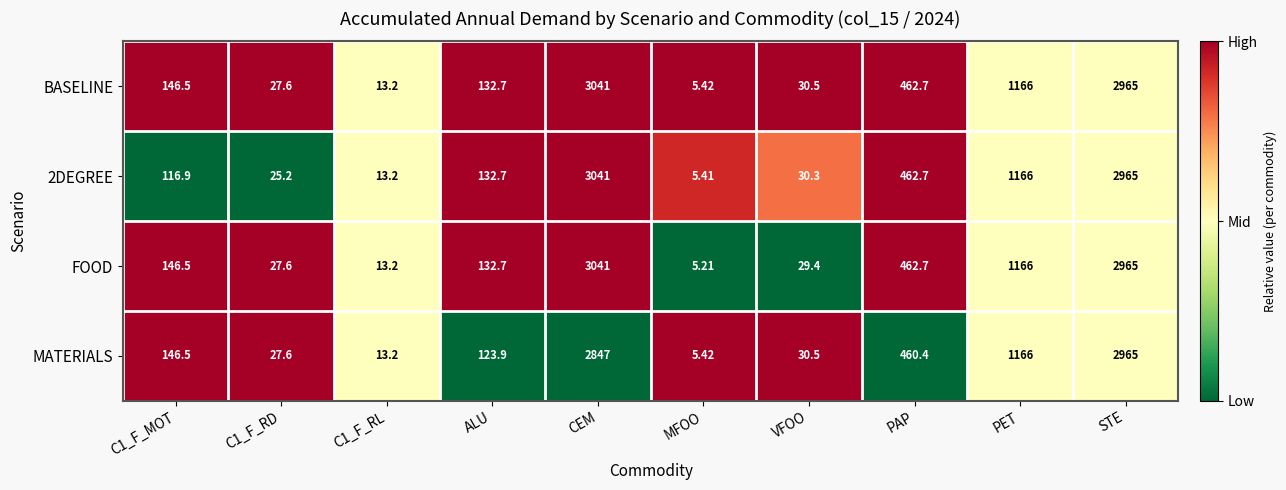

At which category is the sum across all series the highest?

CEM